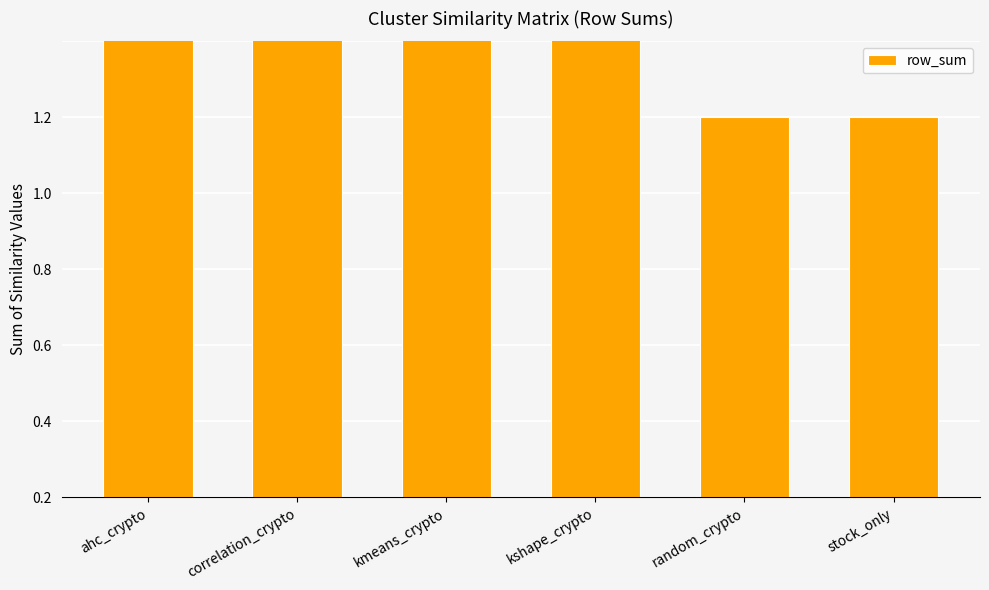

Which label corresponds to the largest value in the chart?

kmeans_crypto